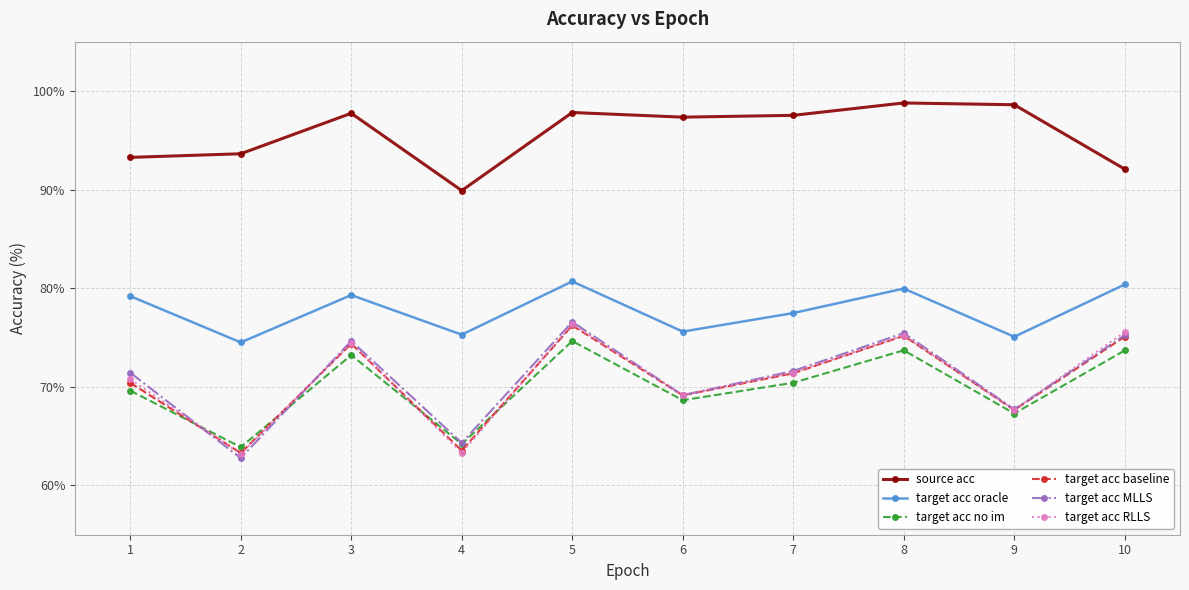

True or false: target acc no im and target acc oracle cross at least once.

False